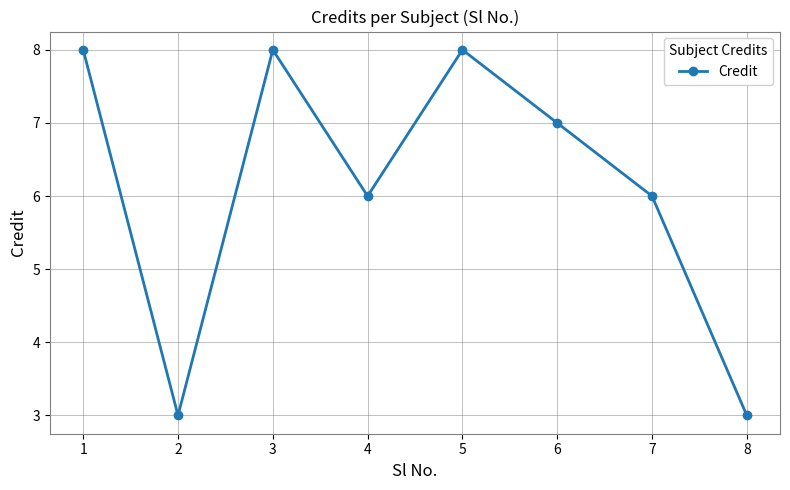

What is the value of the 2nd point from the left?

3